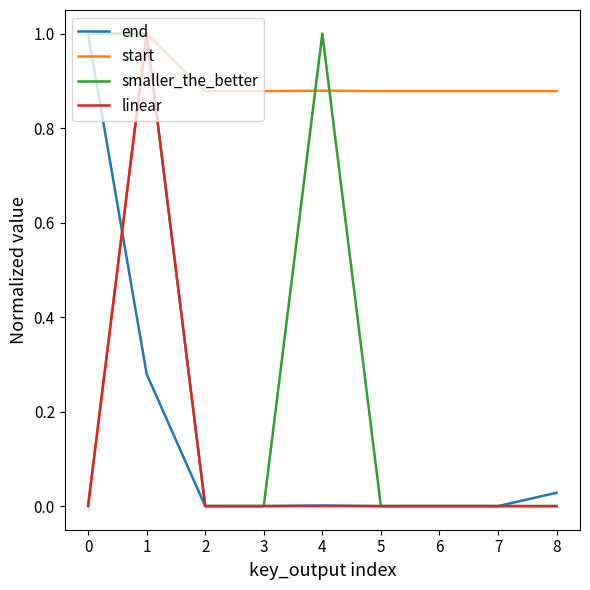

Which series changed the most between 2 and 4?

smaller_the_better